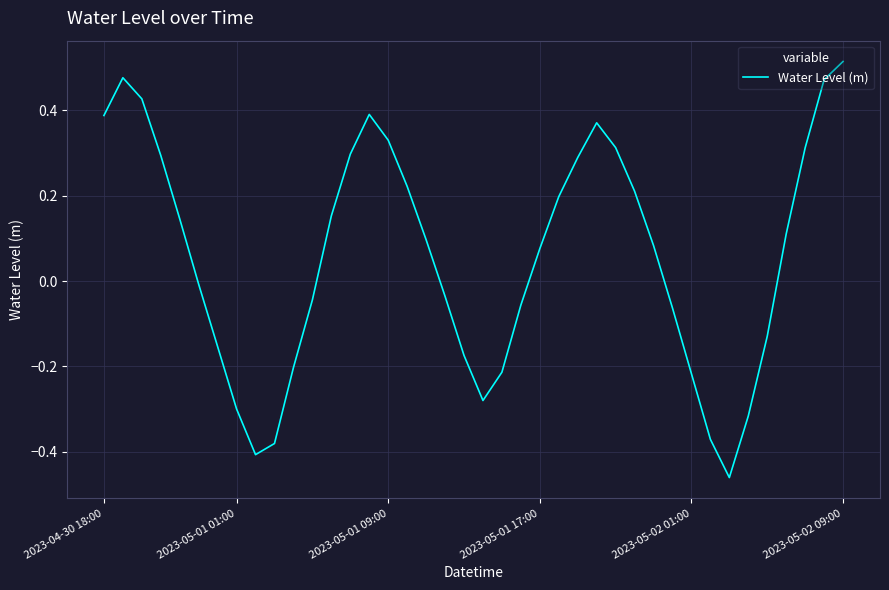

What is the difference between the maximum and minimum values?

1.0